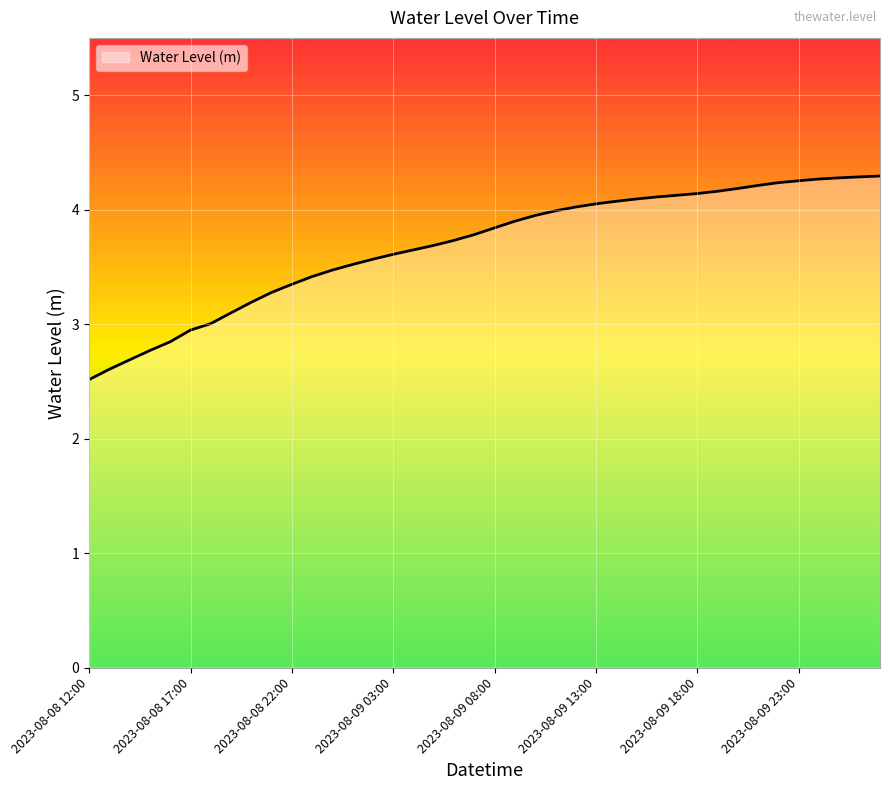

How many distinct data groups are displayed?

1